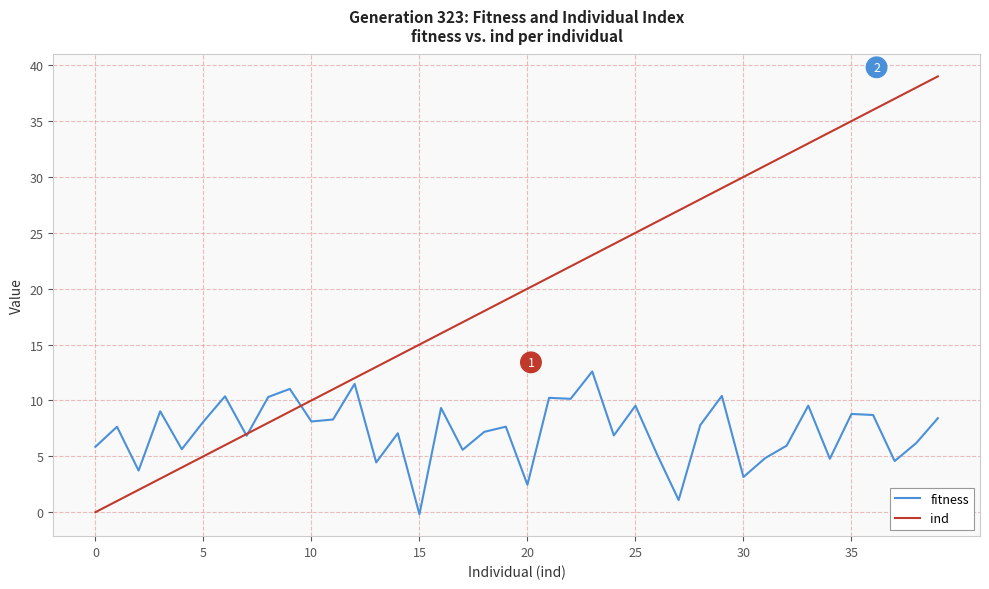

How many positive values does the fitness series have?

39